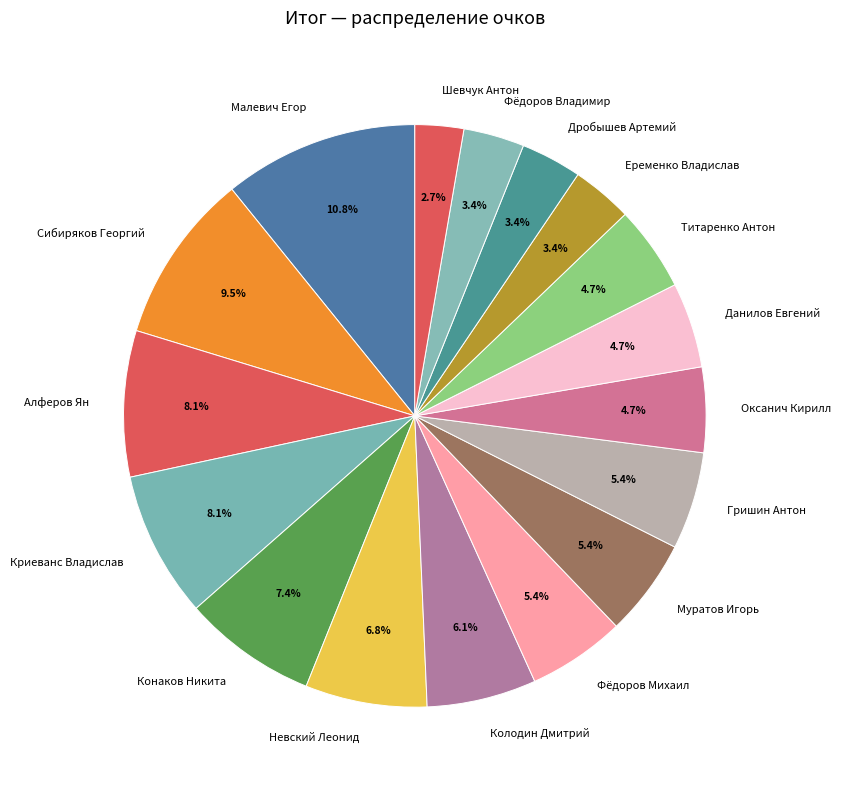

What percentage is NOT represented by Гришин Антон?

94.6%